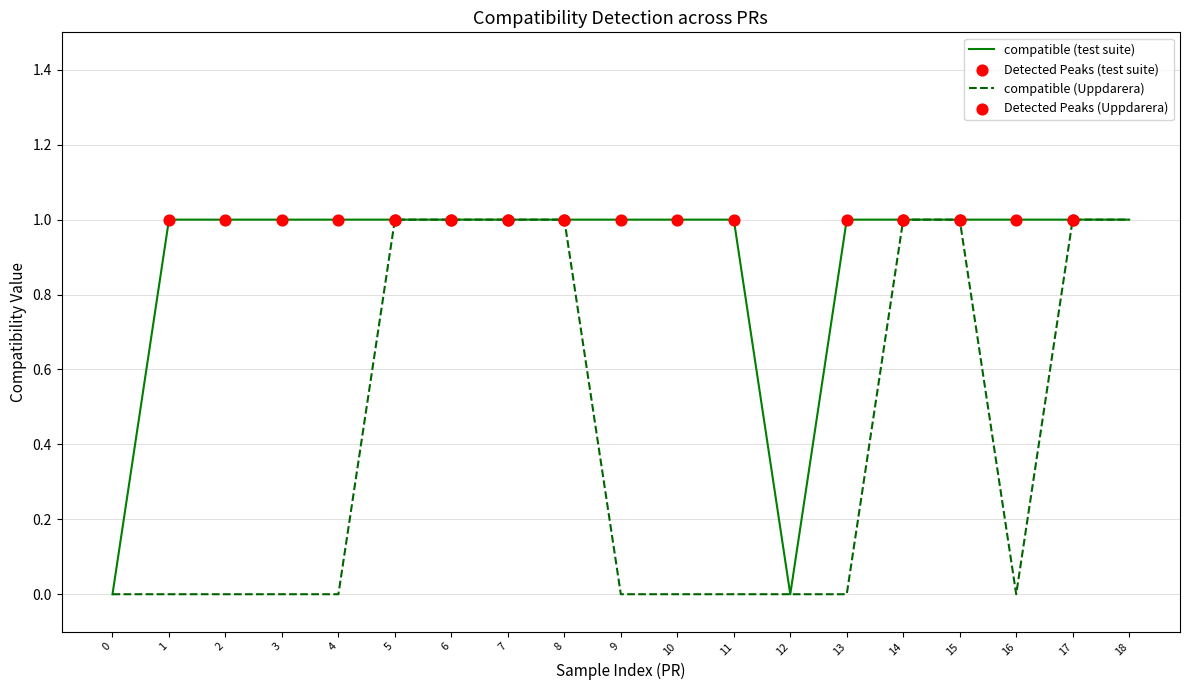

Is the value of compatible (Uppdarera) at 10 greater than the value of compatible (test suite) at 16?

No